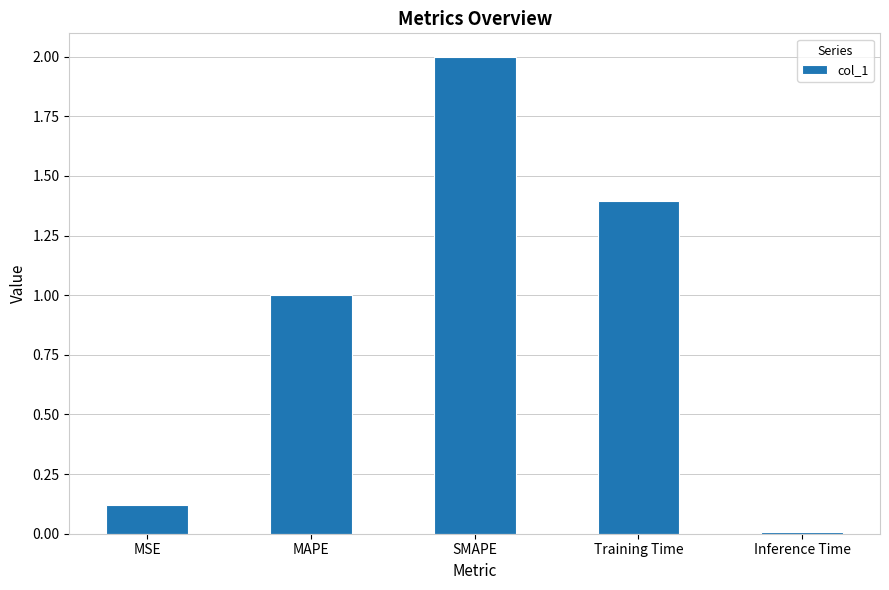

What is the sum of the values at Inference Time and SMAPE?

2.0